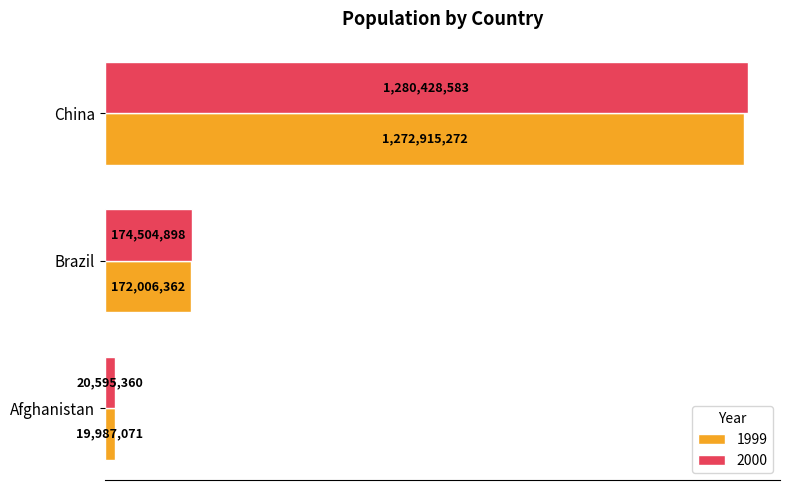

What are all the series names shown in the legend?

1999, 2000